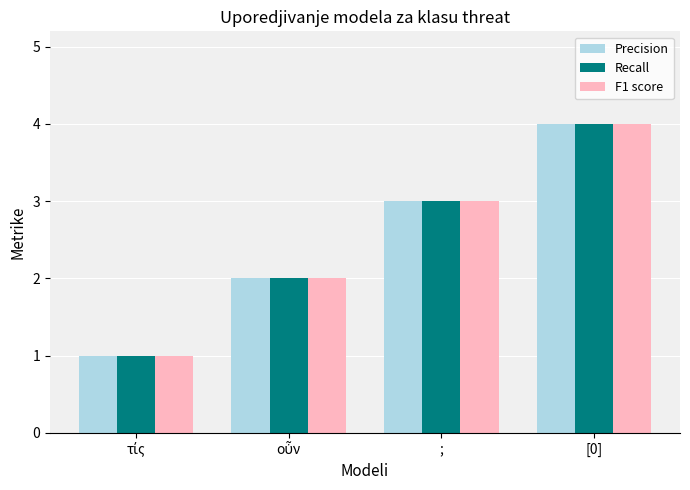

What are all the series names shown in the legend?

Precision, Recall, F1 score